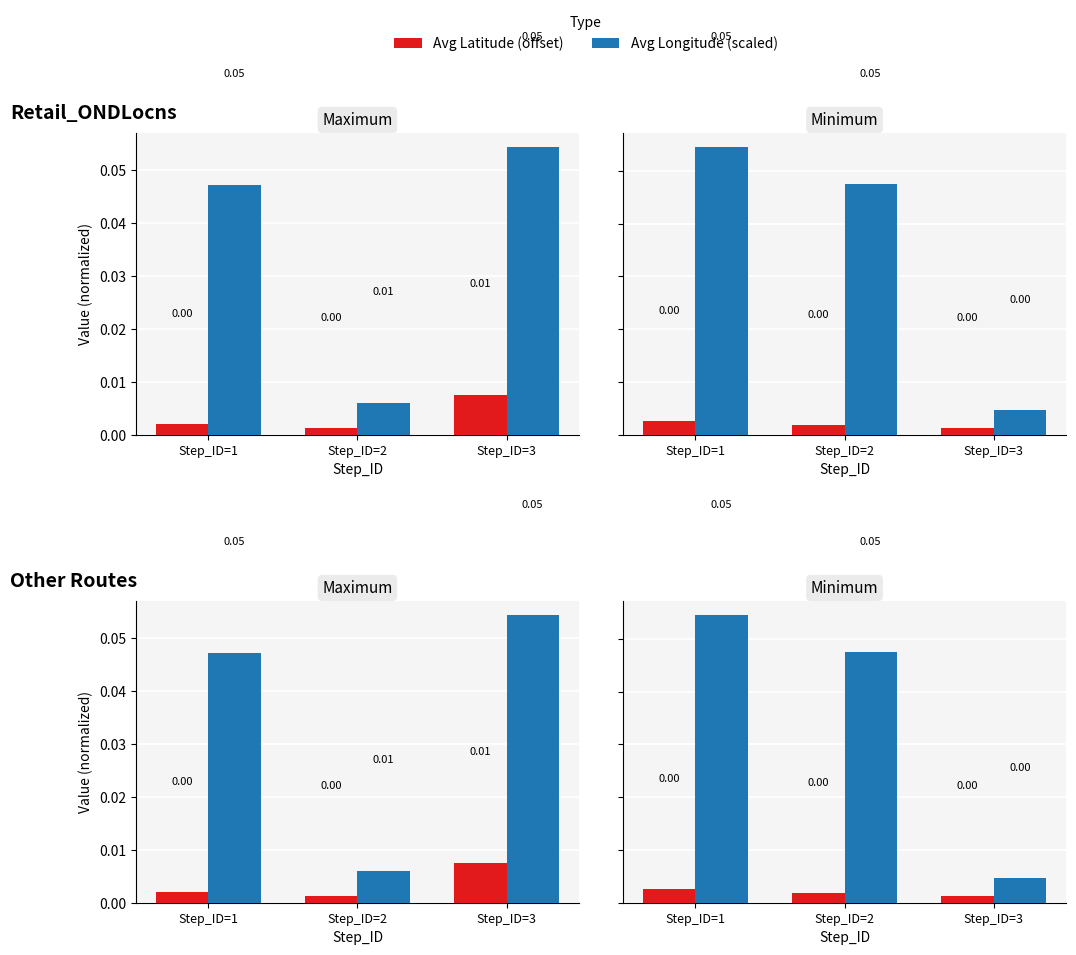

At Step_ID=2, list the series in order from largest to smallest.

Avg Longitude (scaled), Avg Latitude (offset)